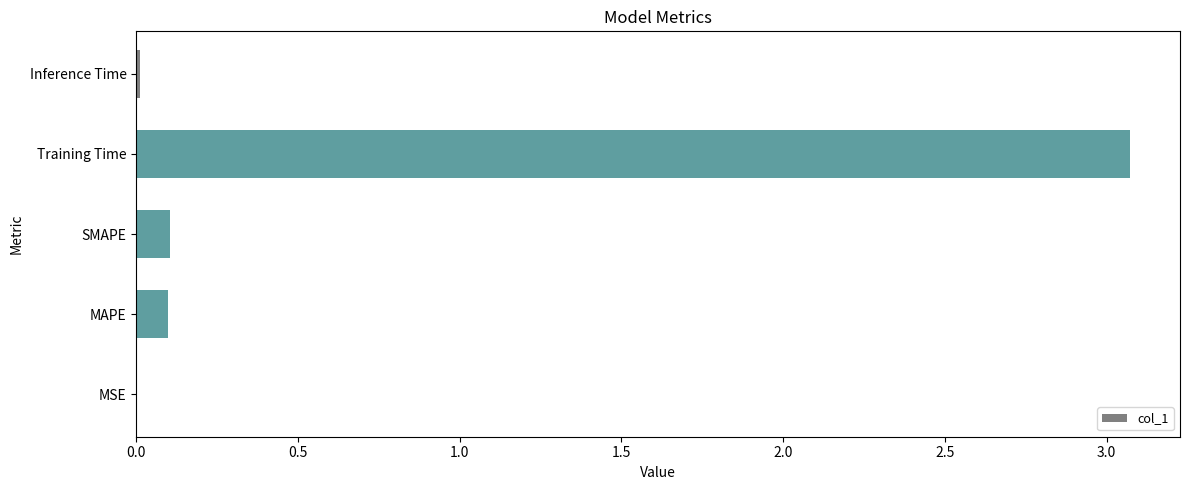

The value at MAPE is 0.0. True or false?

False